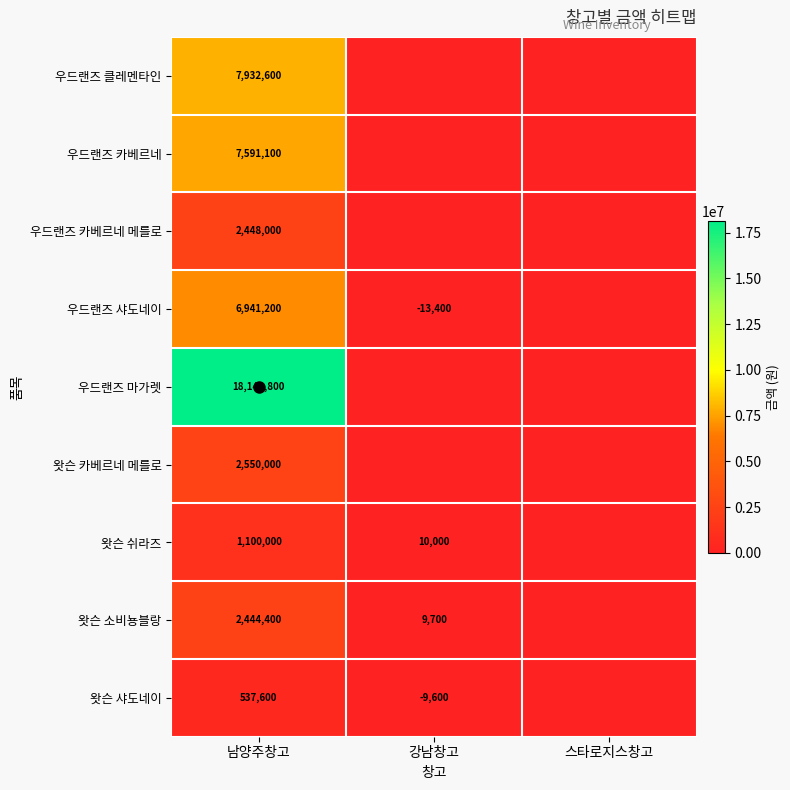

What is the difference between the maximum and second lowest values in the 우드랜즈 샤도네이 series?

6927800